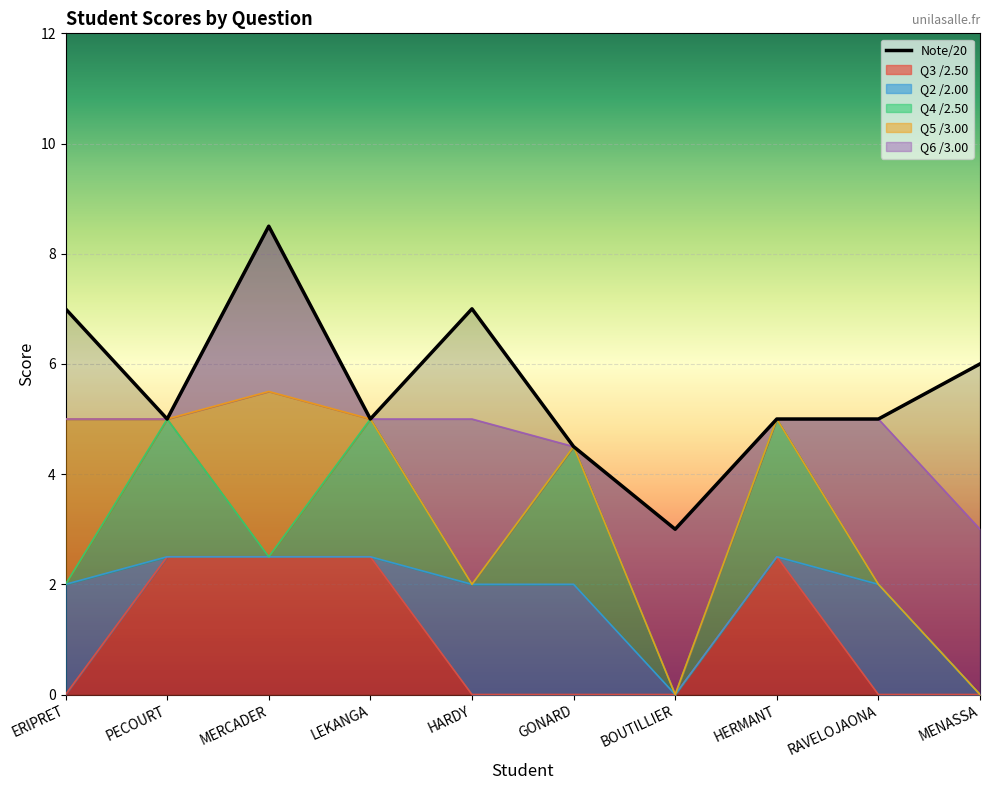

How many lines are shown in the chart?

1